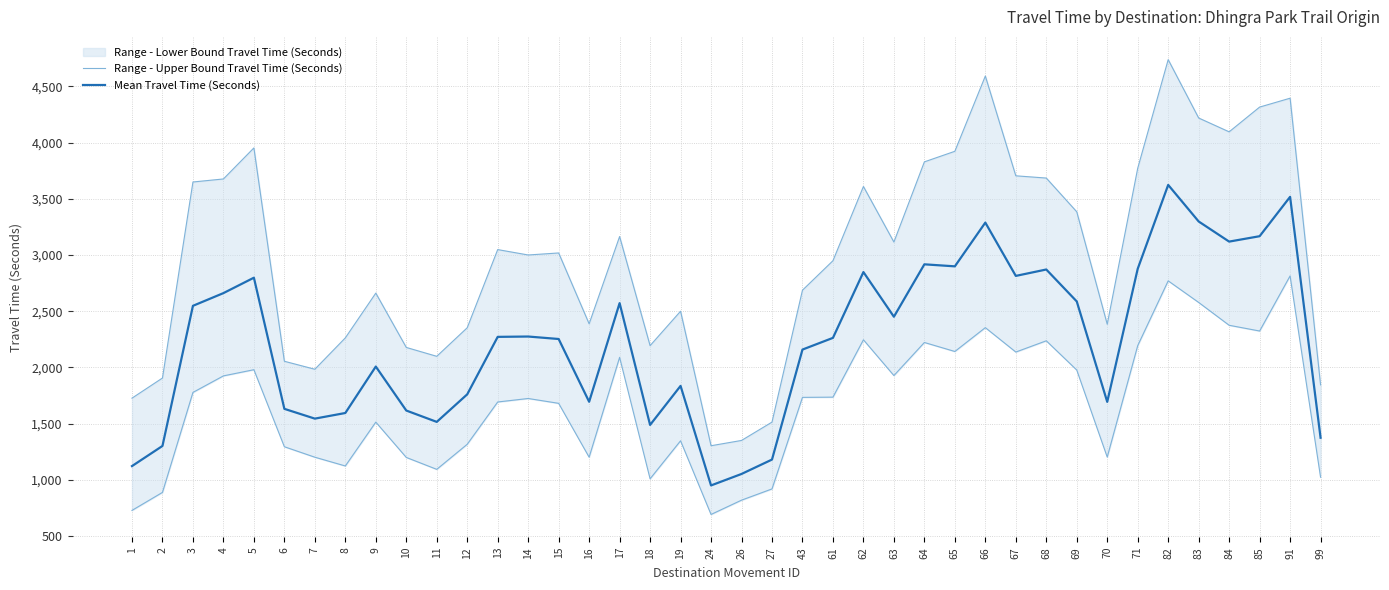

True or false: Range - Upper Bound Travel Time (Seconds) and Mean Travel Time (Seconds) cross at least once.

False